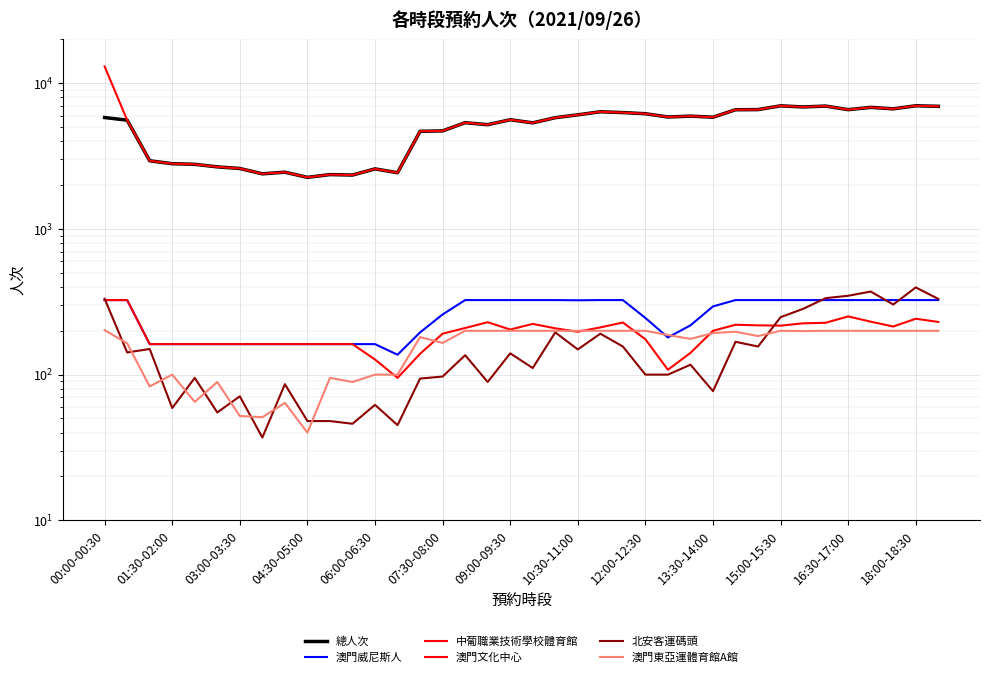

What is the minimum value shown in the chart?

37